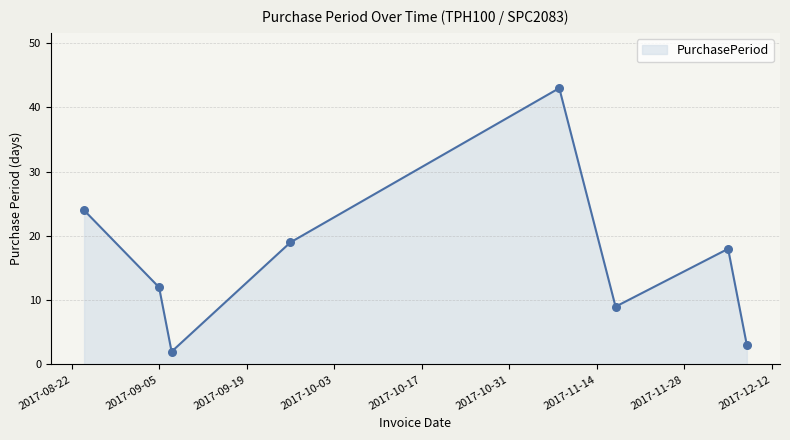

What is the maximum value shown in the chart?

43